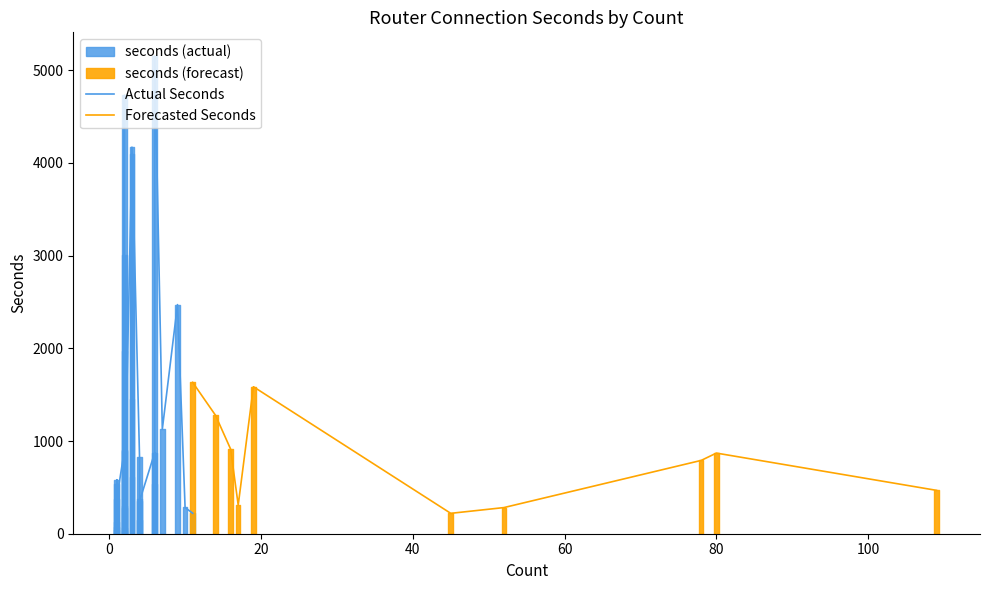

Which has a higher value, 8 or 31?

8